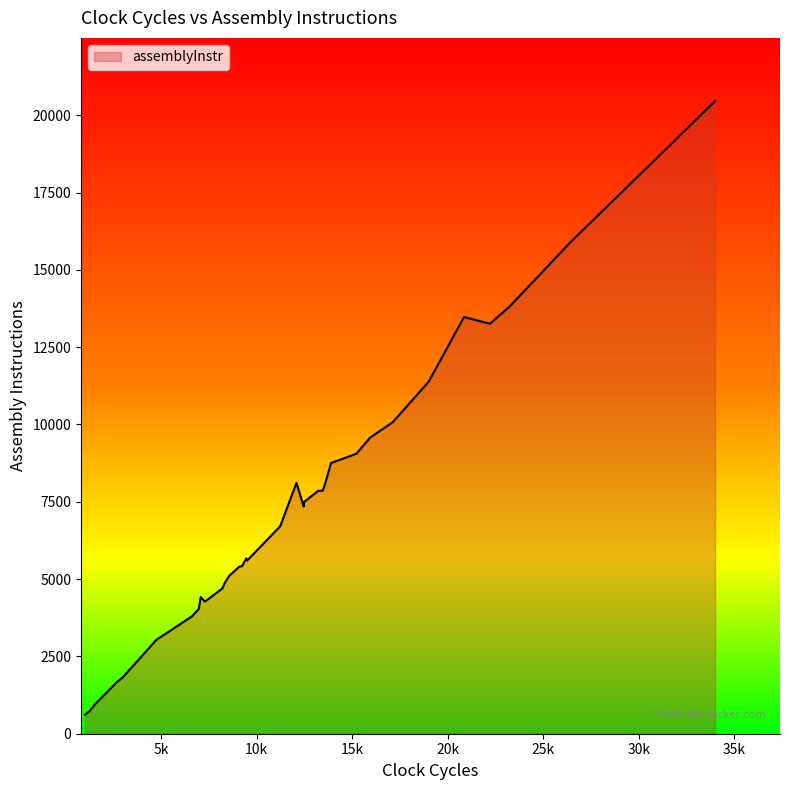

What is the sum of all values?

259580